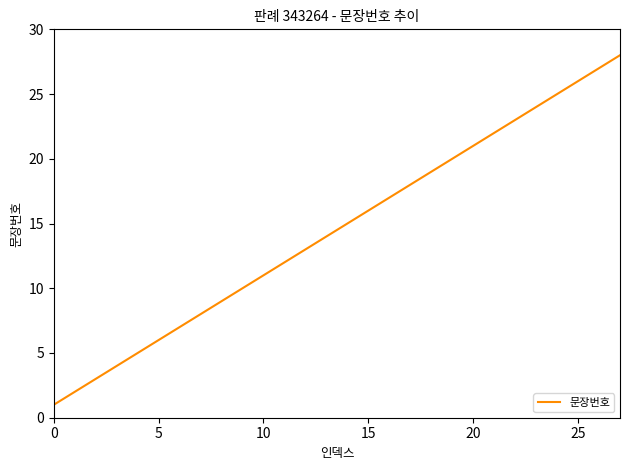

What is the difference between the maximum and minimum values?

27